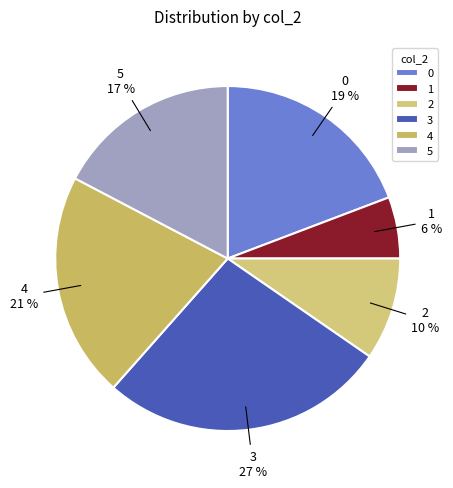

Which category has the smallest portion of the pie?

1